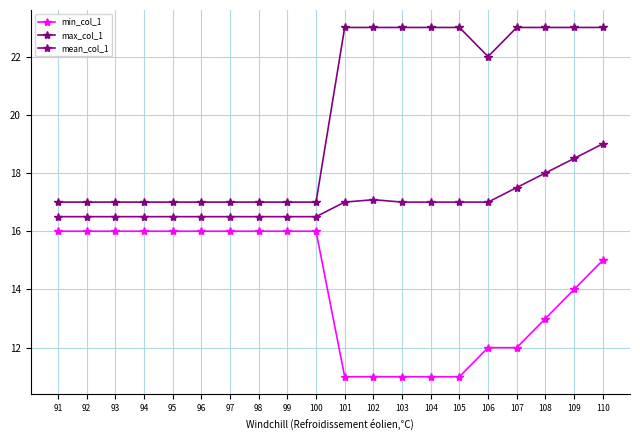

The max_col_1 series shows 5.9 at 99. True or false?

False